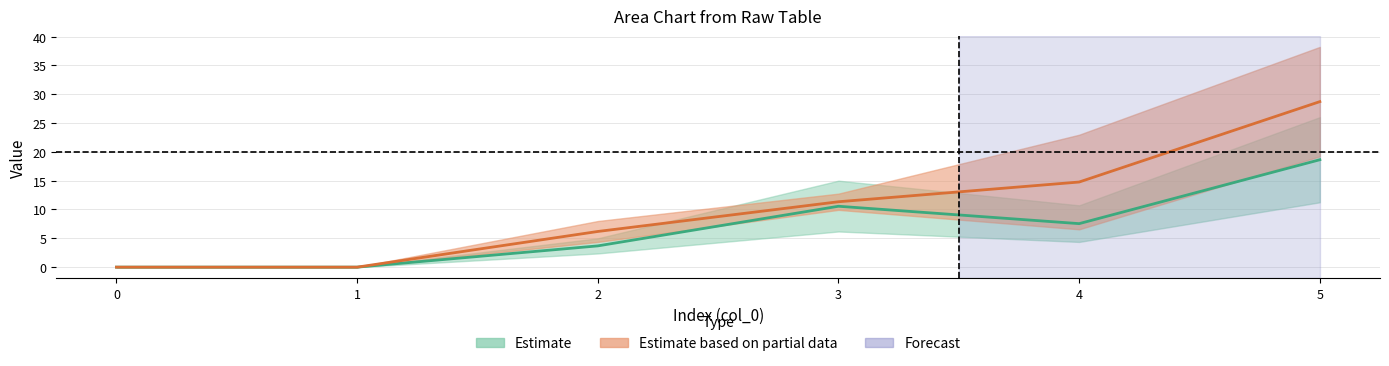

Where is the first local maximum for lower_1?

3